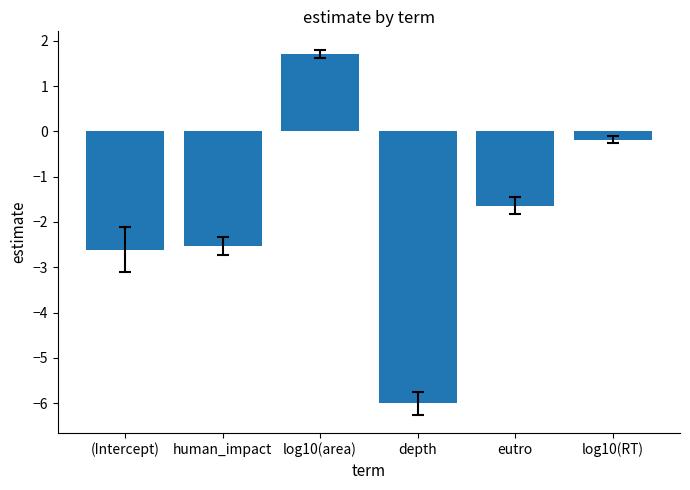

What is the sum of all values?

-11.3